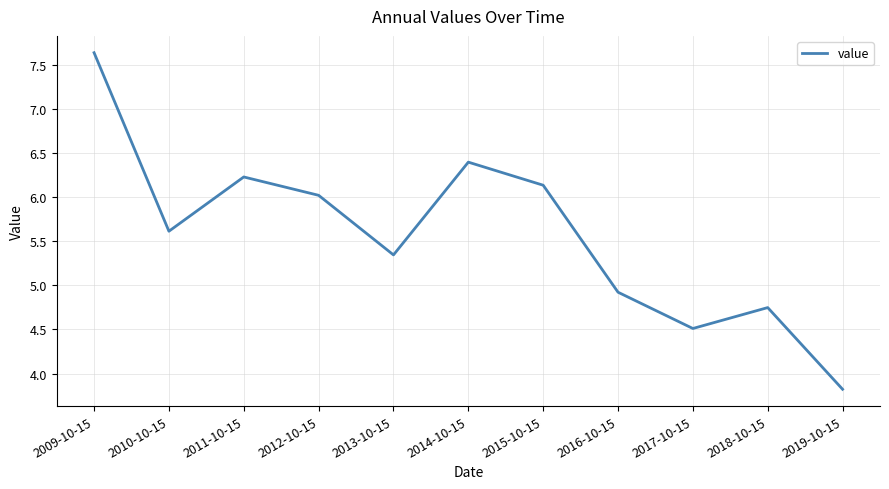

How many interior local valleys (lower than both neighbors) does the data have?

3